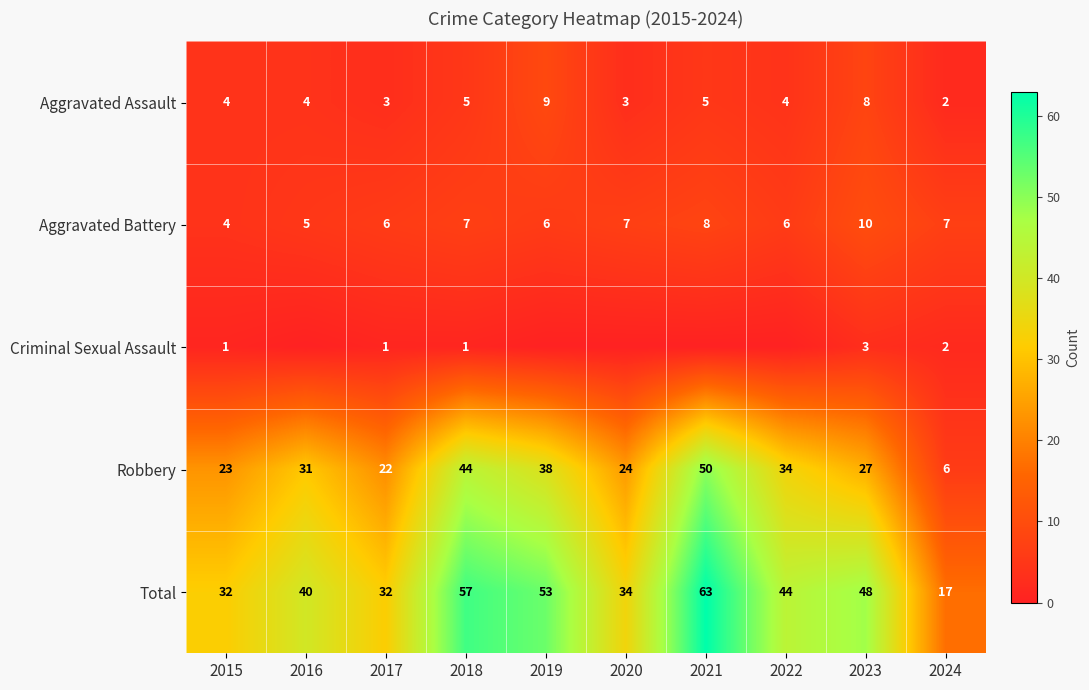

Which has a higher value, 2023 or 2016?

2023